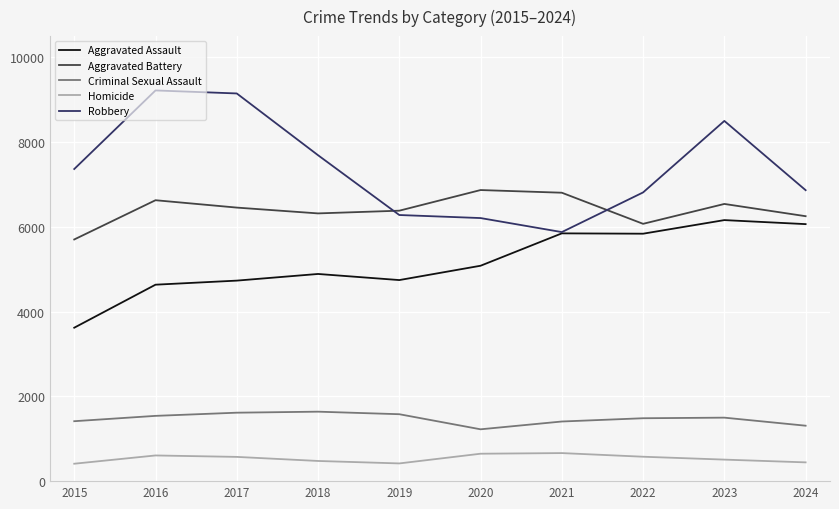

Does the chart display data point markers on the line(s)?

No